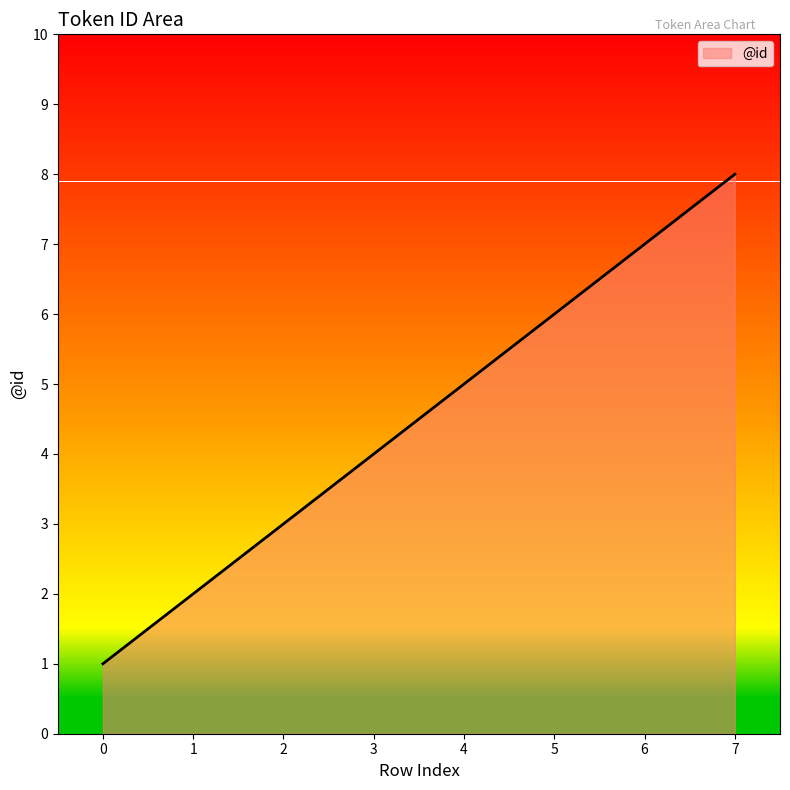

List the labels in order of value, largest first.

7, 6, 5, 4, 3, 2, 1, 0